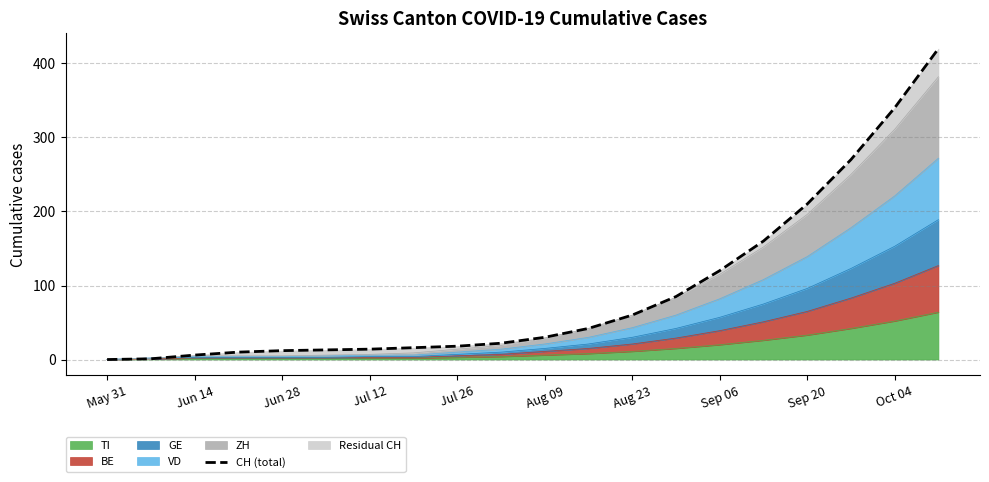

True or false: TI has a value of 2 at Jun 14.

True